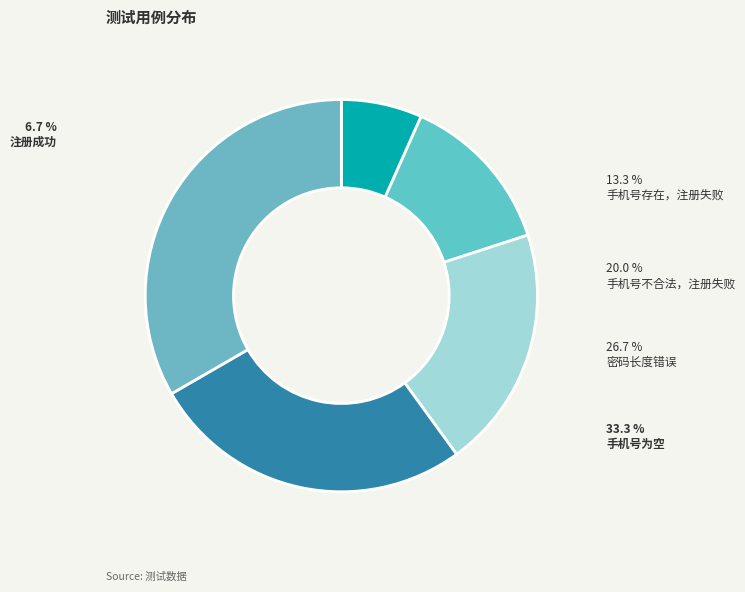

Does 手机号存在，注册失败 represent more than half of the total?

No